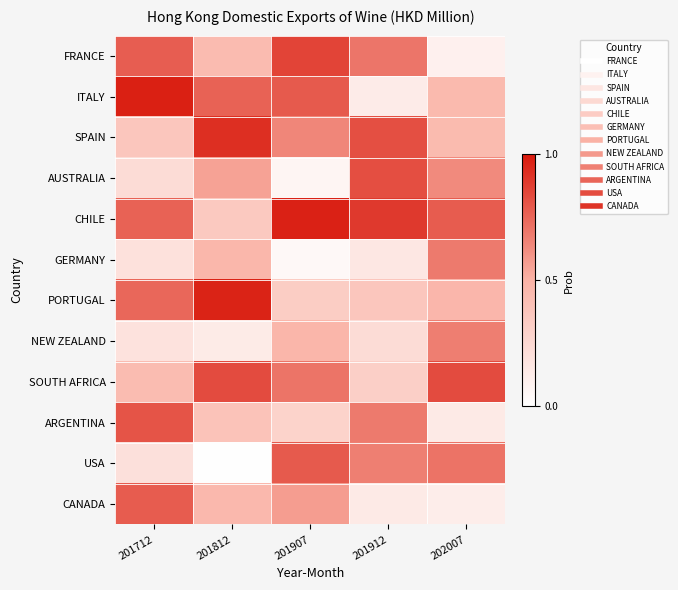

Which series has the largest total across all categories?

CHILE